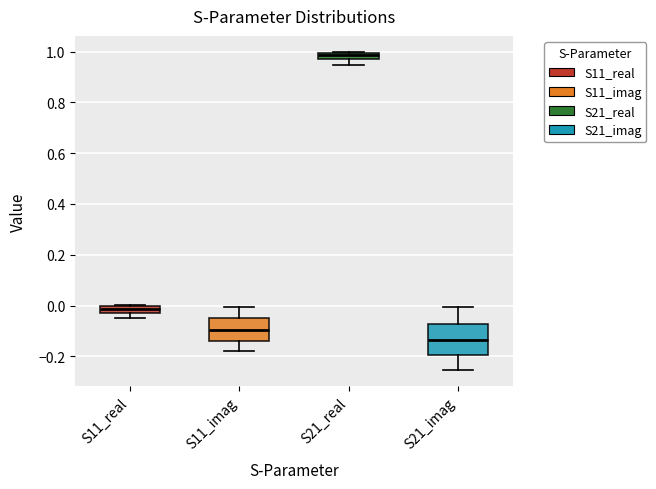

Where does the upper whisker of the box for S11_imag end on the y-axis? The values are not printed on the chart, so give them approximately, as read against the axis.

0.00